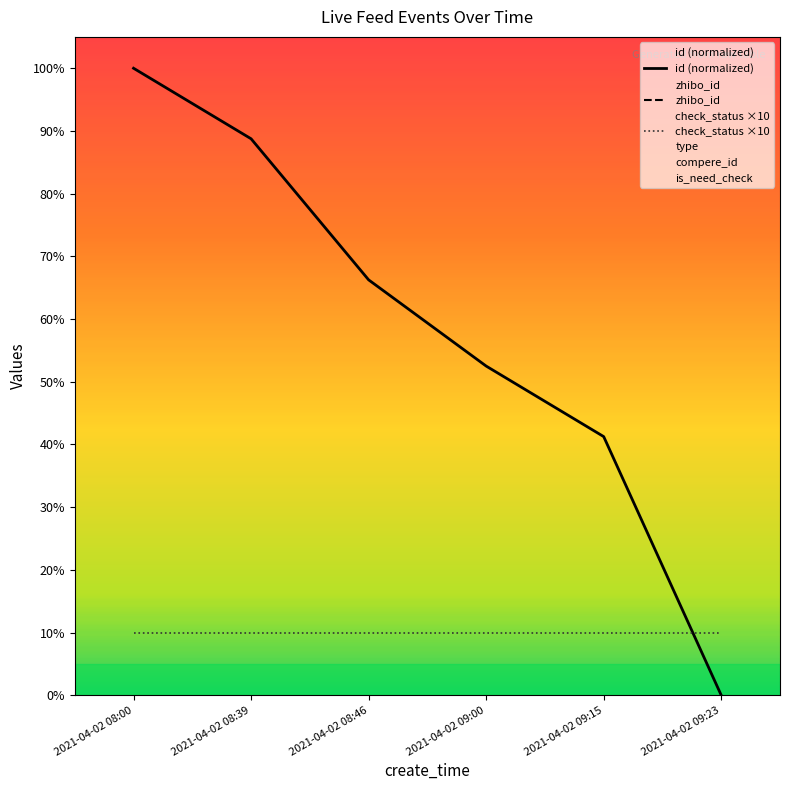

What is the value of the check_status ×10 point at the 4th from the left?

10.0